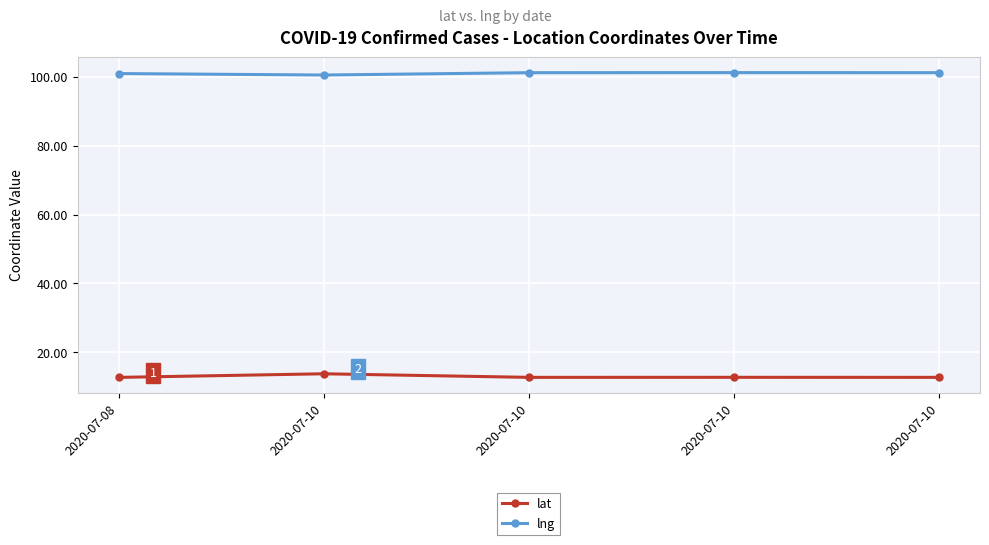

What is the difference between the highest and lowest values at 2020-07-10?

86.8